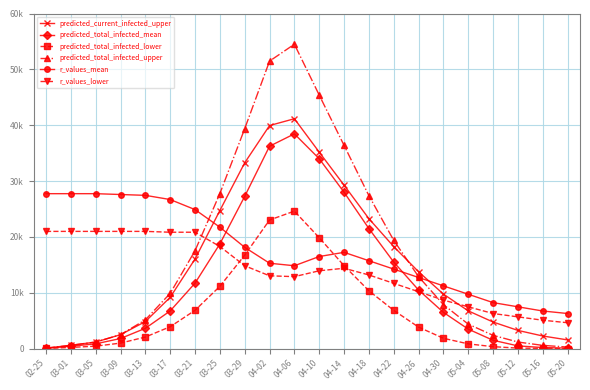

Between 04-02 and 05-16, which series saw the biggest shift?

predicted_total_infected_upper